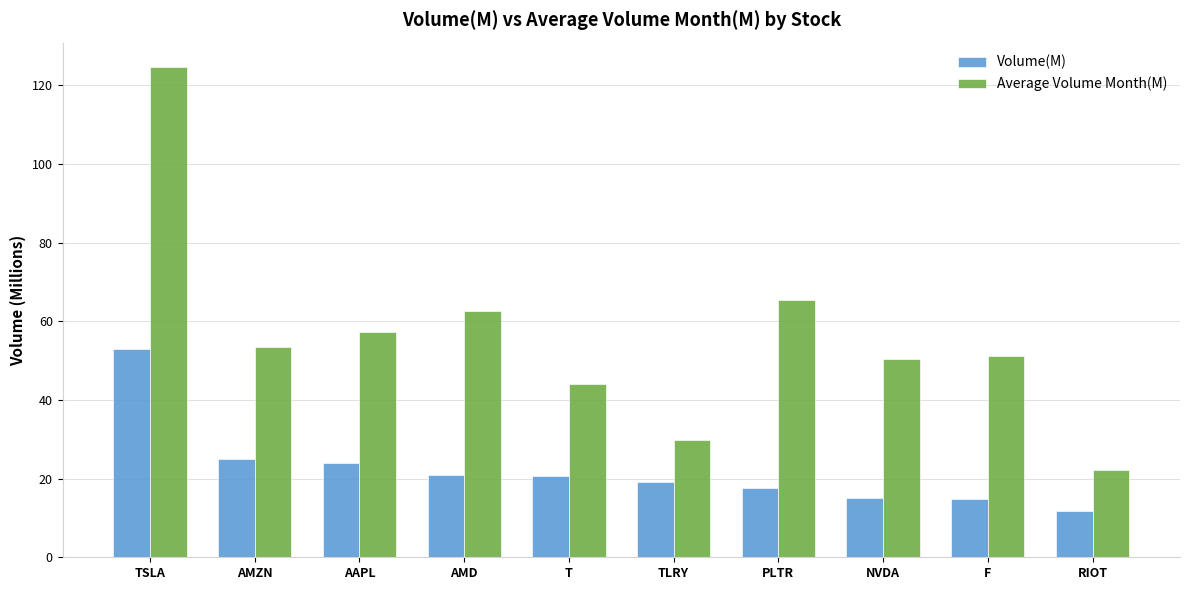

What is the maximum value shown in the chart?

124.6